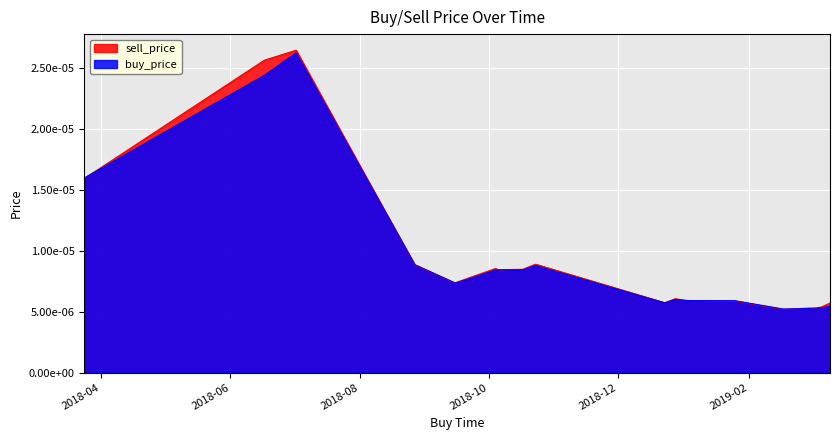

In sell_price, how many points are lower than both neighbors (excluding endpoints)?

8